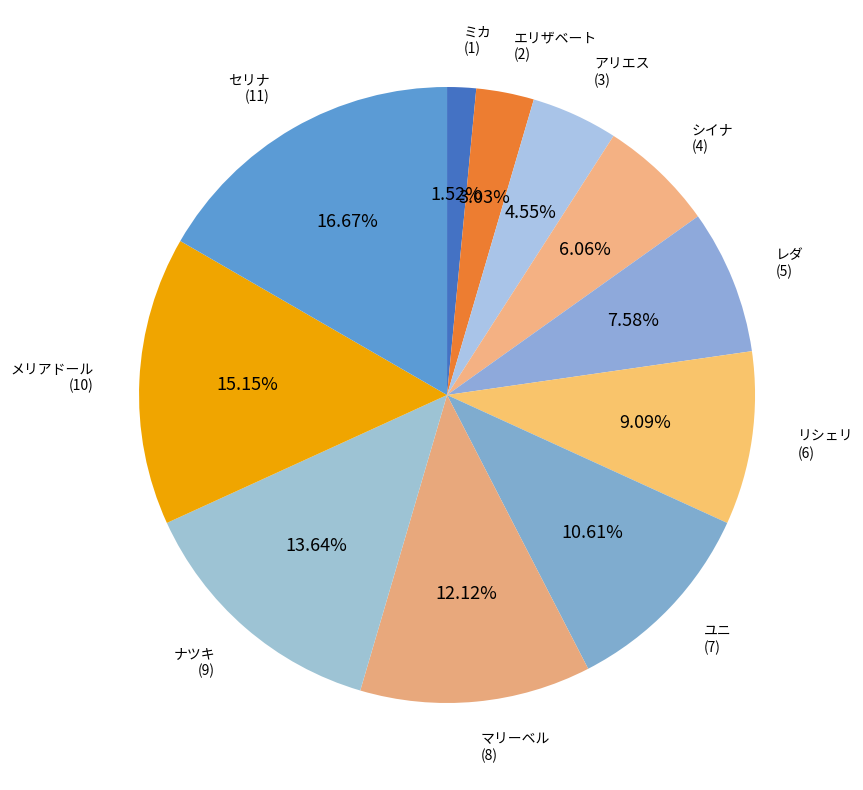

Does ナツキ represent more than half of the total?

No